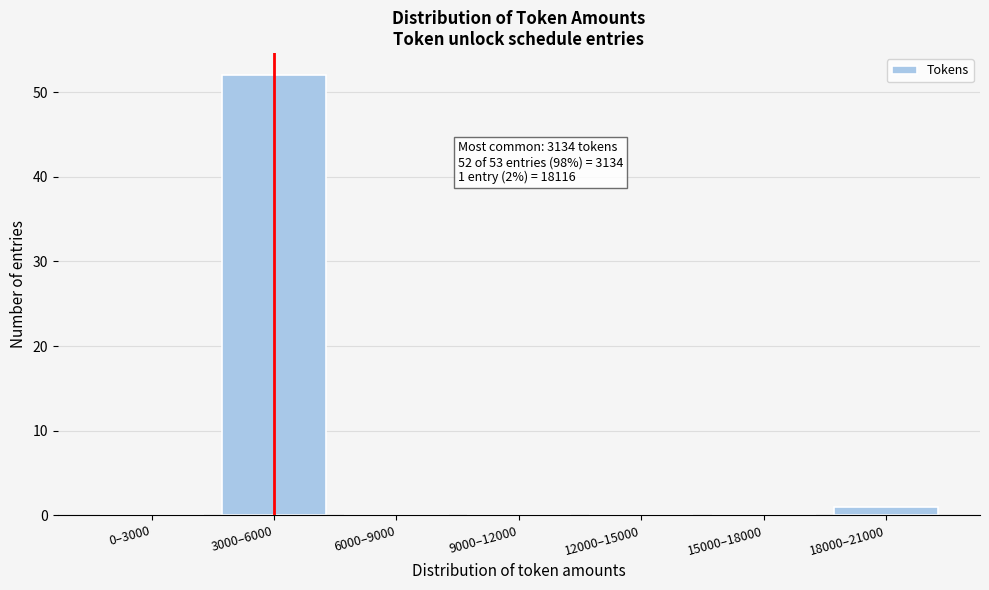

Reading right to left, list all the values displayed in this chart.

18000–21000=1	15000–18000=0	12000–15000=0	9000–12000=0	6000–9000=0	3000–6000=52	0–3000=0